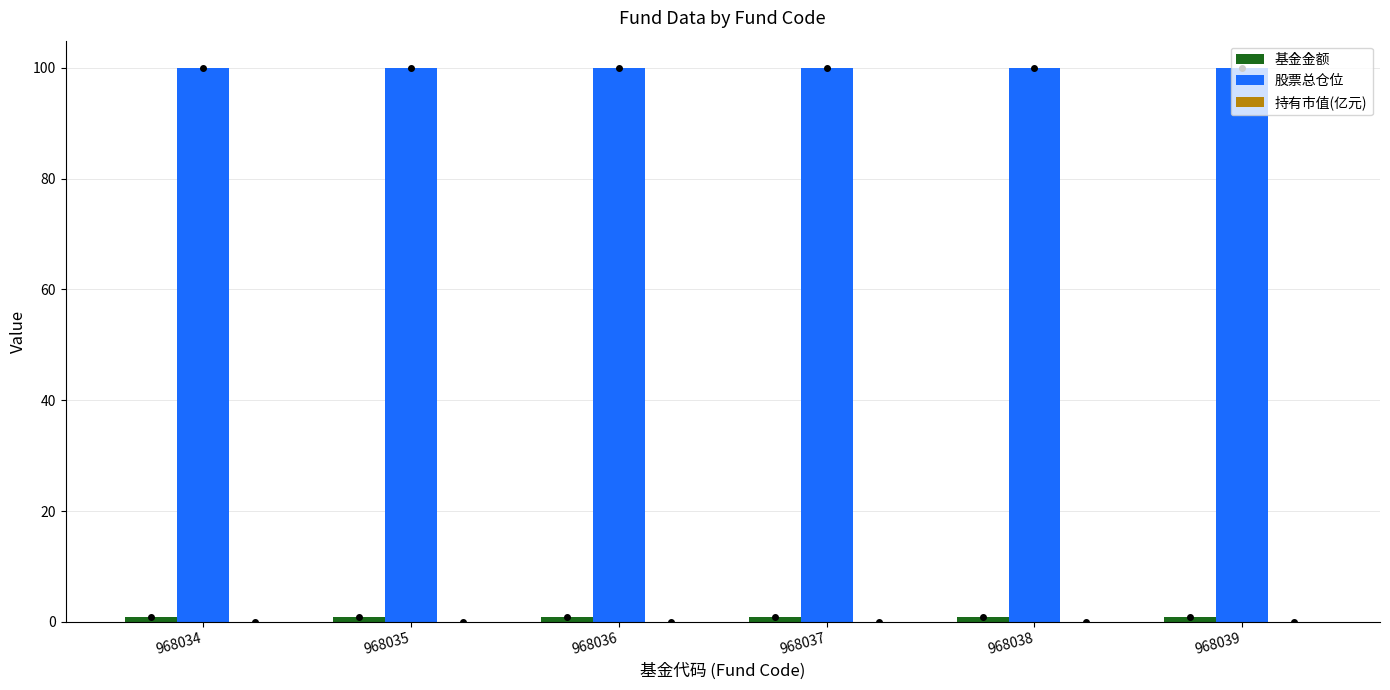

The 股票总仓位 series shows 99.9 at 968037. True or false?

True